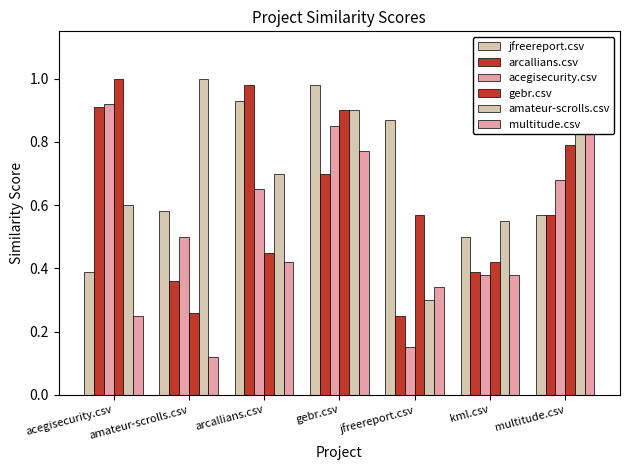

Reading left to right, extract all data points from this chart.

jfreereport.csv: 0.4	0.6	0.9	1.0	0.9	0.5	0.6
arcallians.csv: 0.9	0.4	1.0	0.7	0.2	0.4	0.6
acegisecurity.csv: 0.9	0.5	0.7	0.8	0.1	0.4	0.7
gebr.csv: 1.0	0.3	0.5	0.9	0.6	0.4	0.8
amateur-scrolls.csv: 0.6	1.0	0.7	0.9	0.3	0.6	0.8
multitude.csv: 0.2	0.1	0.4	0.8	0.3	0.4	1.0